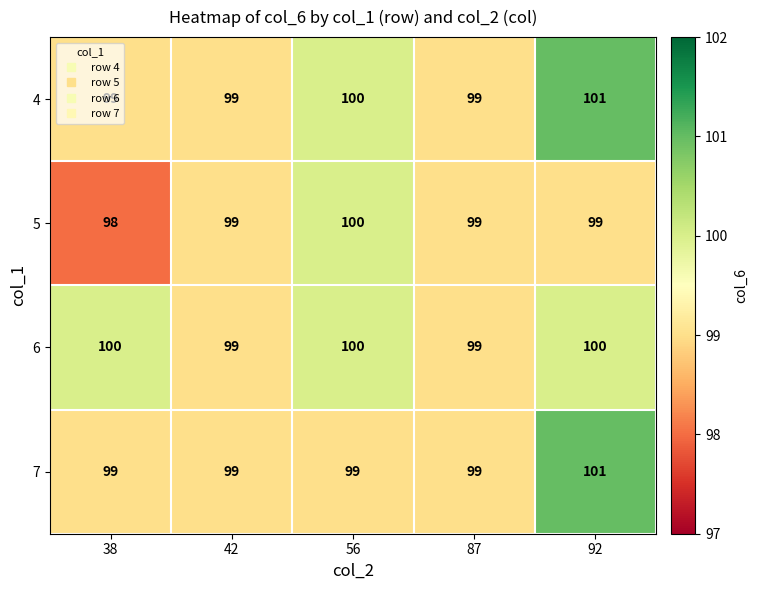

Which category has the lowest value across all series?

38